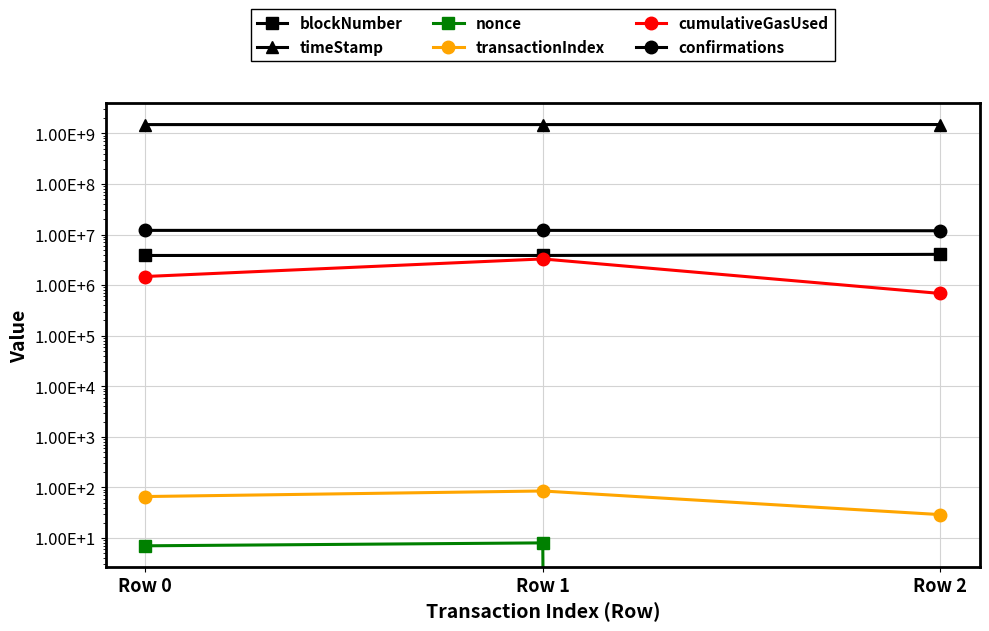

Which category has the highest value in the confirmations series?

Row 0